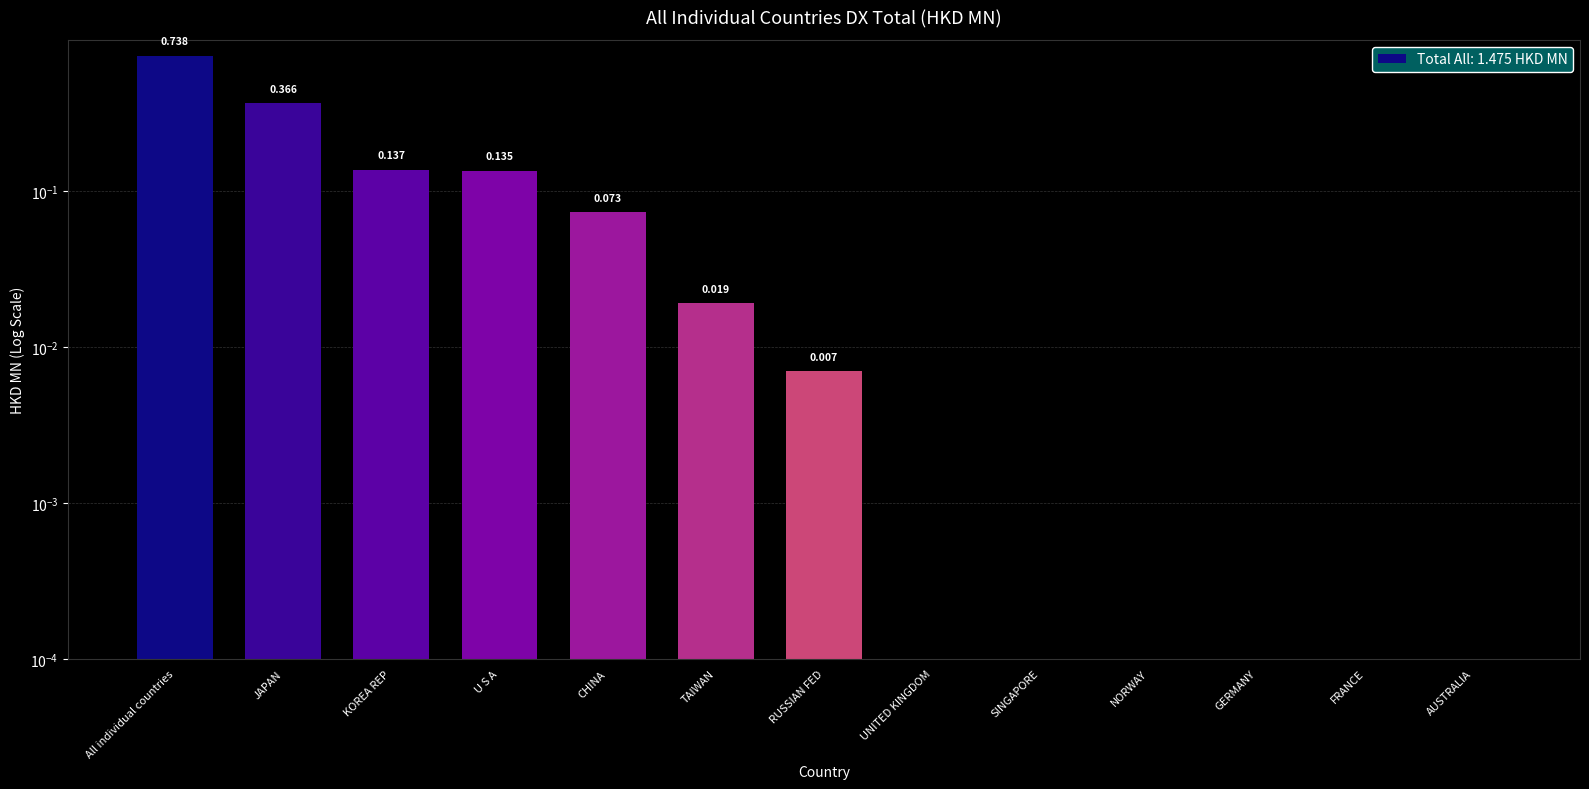

What is the sum of the values at RUSSIAN FED and JAPAN?

0.4